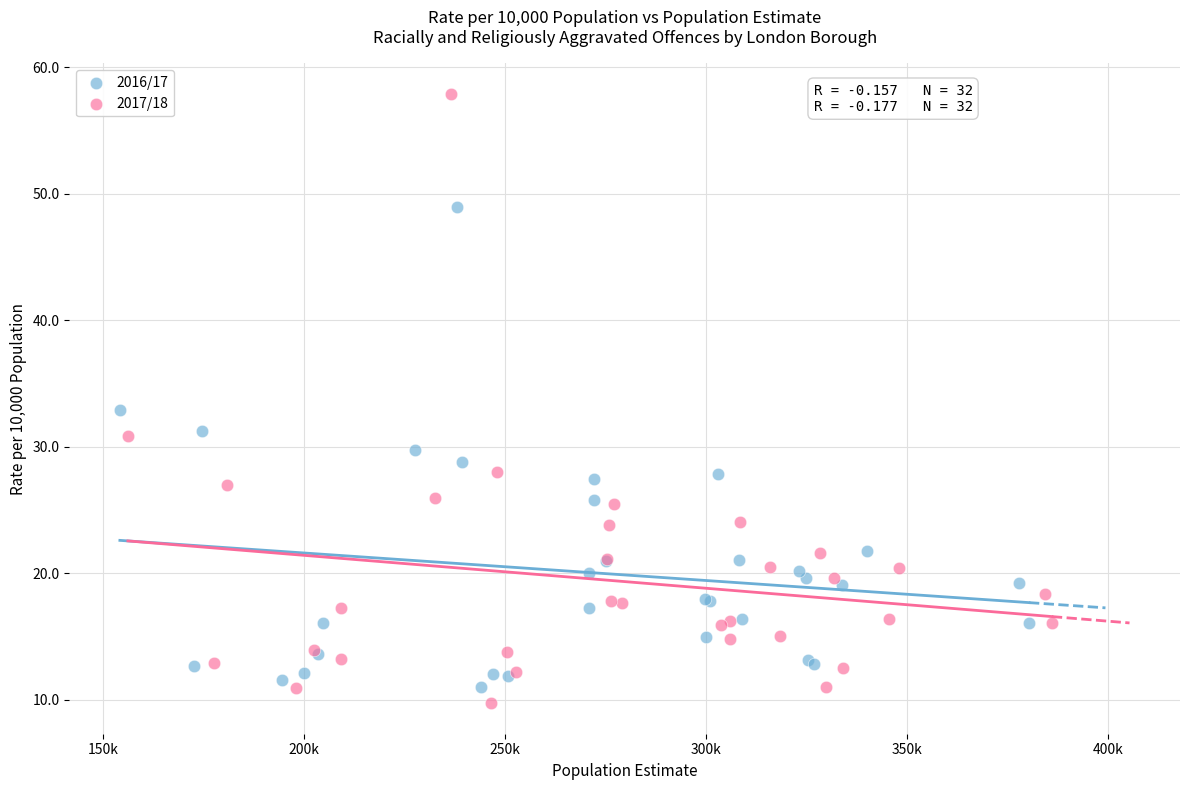

Which series has the largest Y range (max minus min)?

2017/18